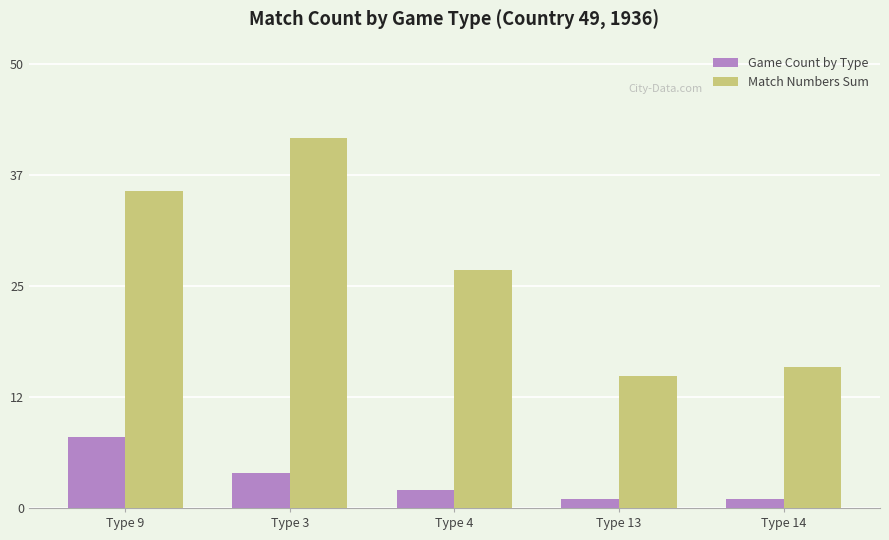

Which series has the largest range (max minus min)?

Match Numbers Sum